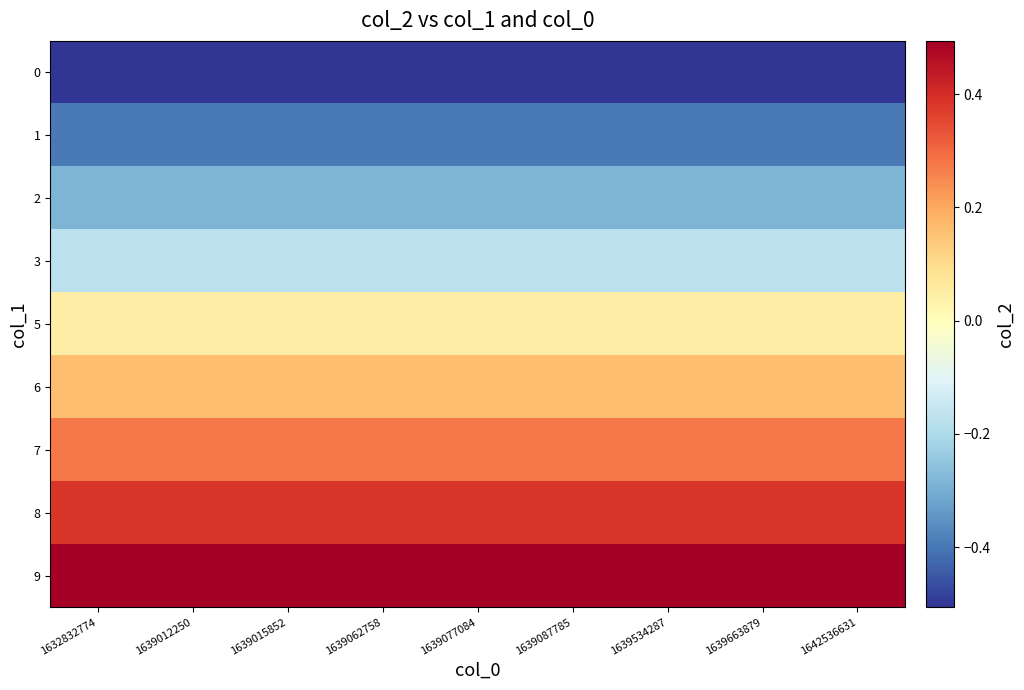

Which category has the highest value across all series?

1632832774